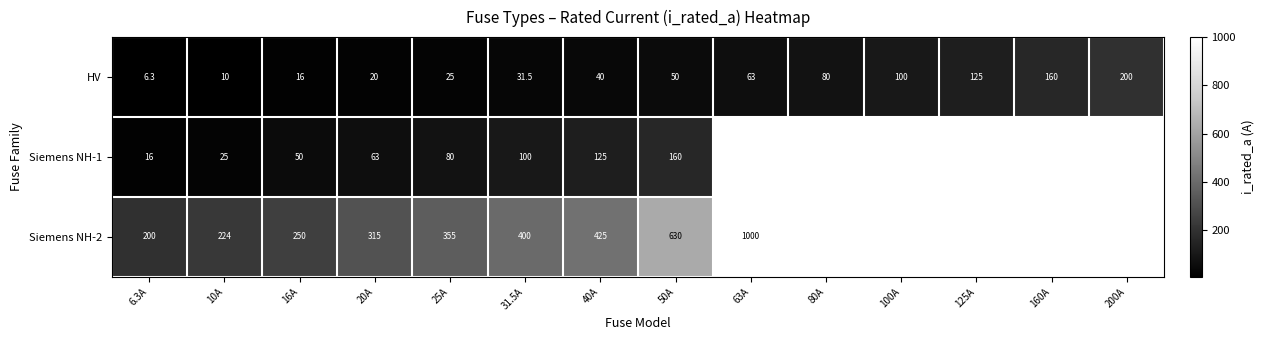

Which category has the highest value across all series?

63A